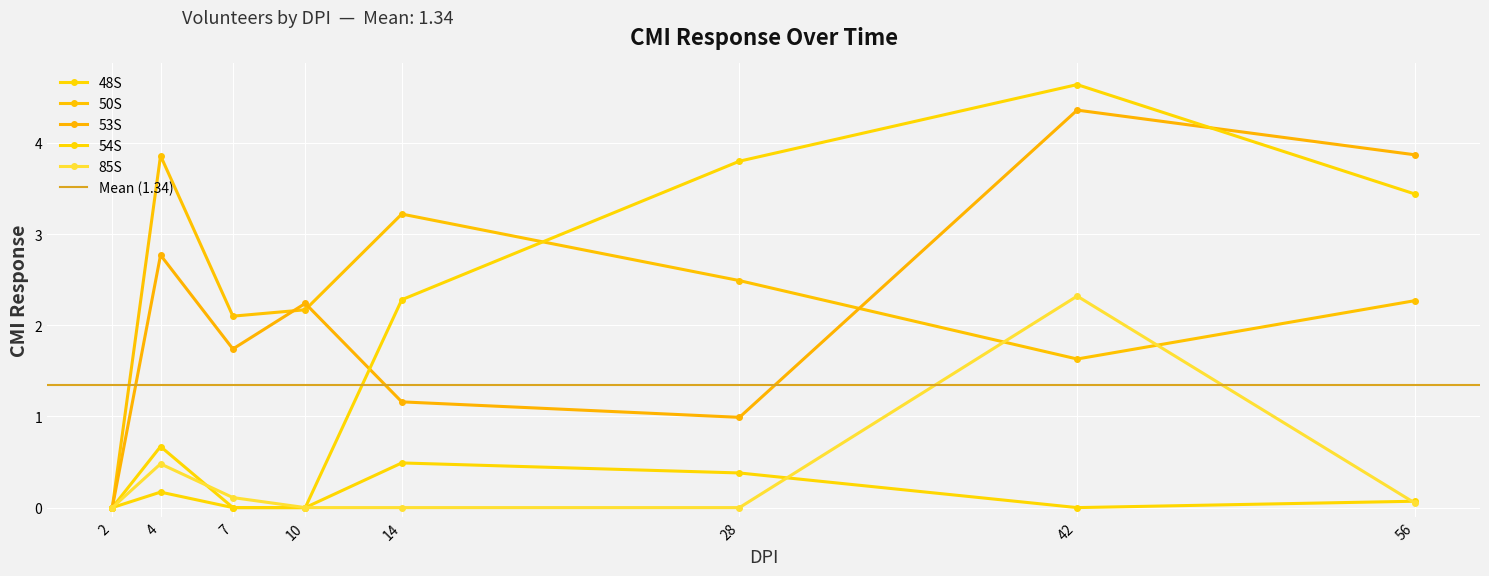

The value of 54S at 42 is 4.6. True or false?

True